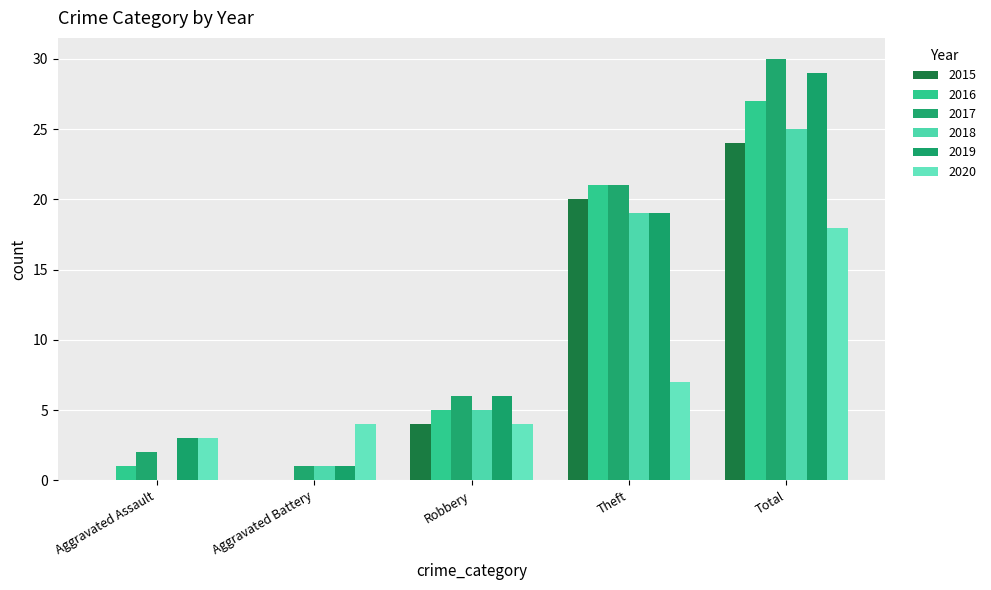

What value does the 2020 series have at Total?

18